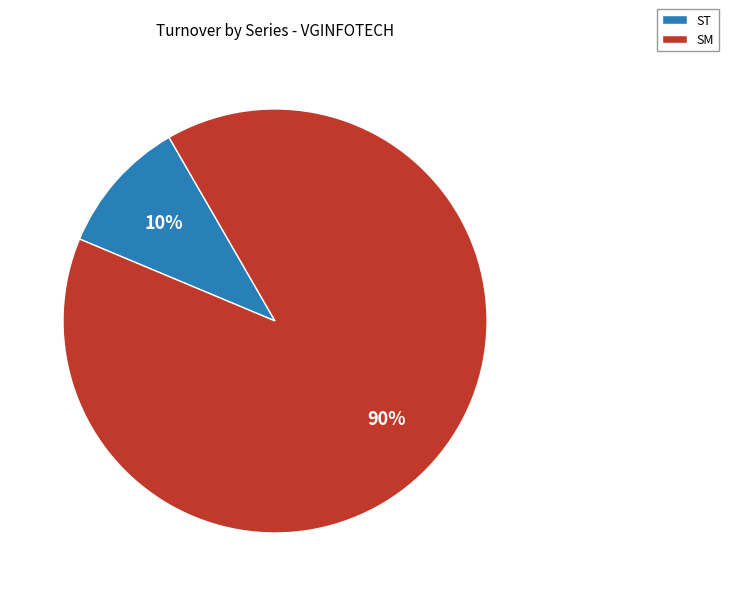

To the nearest percent, what is the average slice percentage?

50%